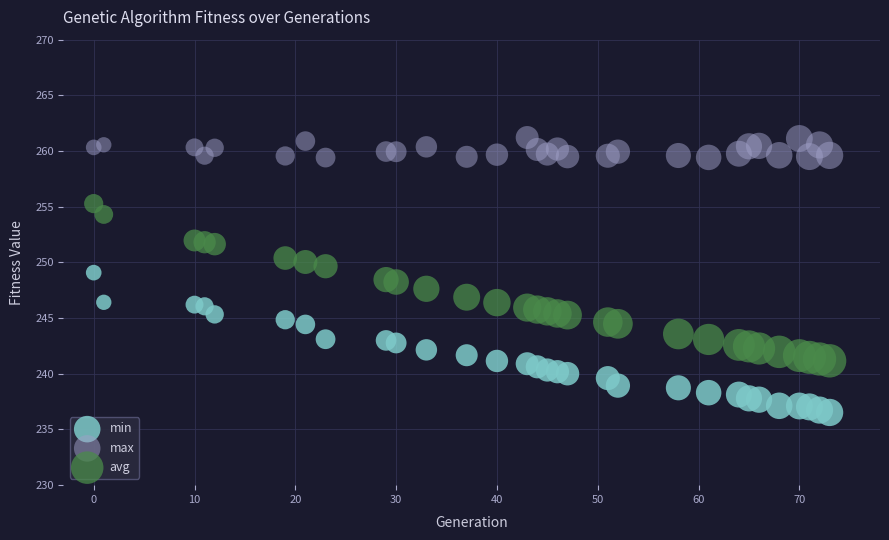

What is the X range (max minus min) for the scatter plot?

73.0